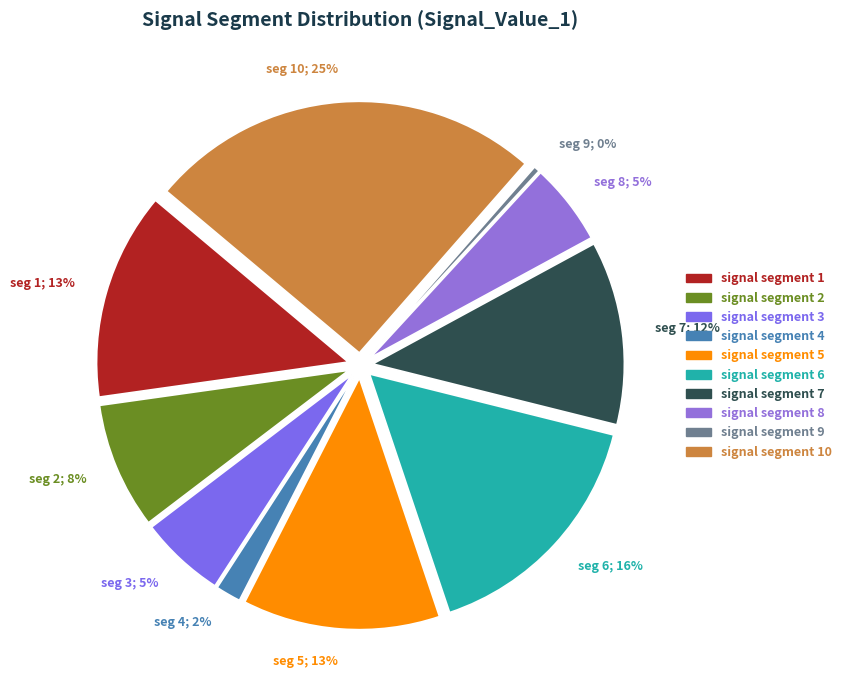

Which slice is the largest?

signal segment 10